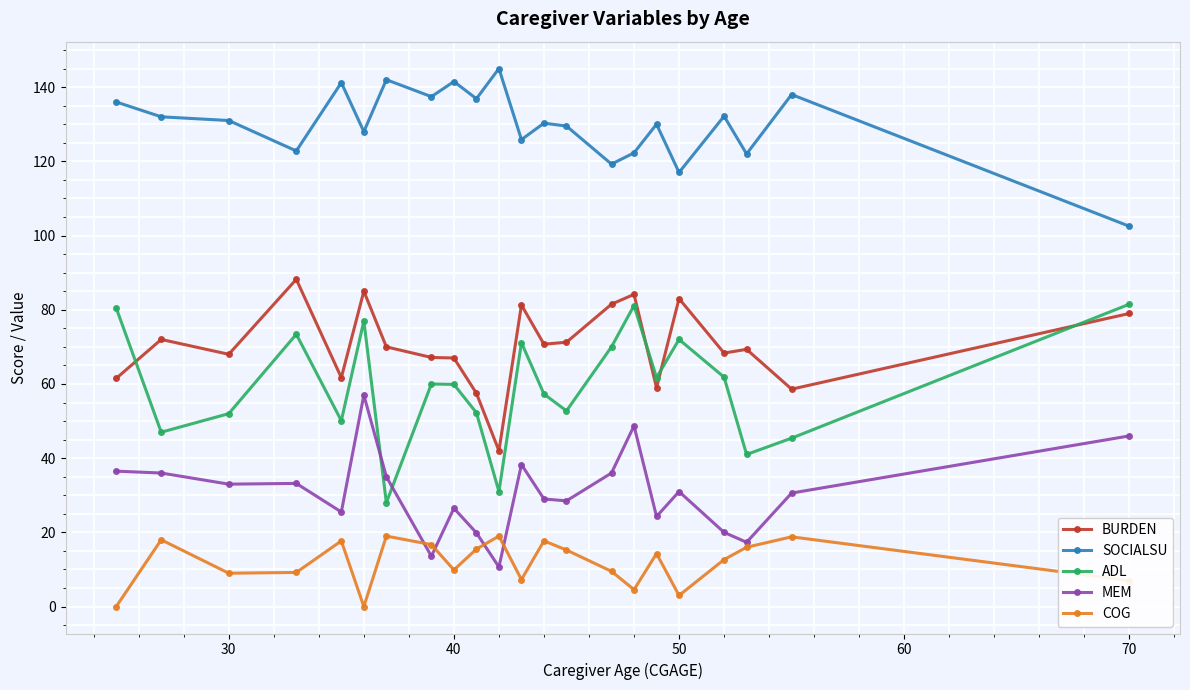

List the series in order of their peak value, highest first.

SOCIALSU, BURDEN, ADL, MEM, COG